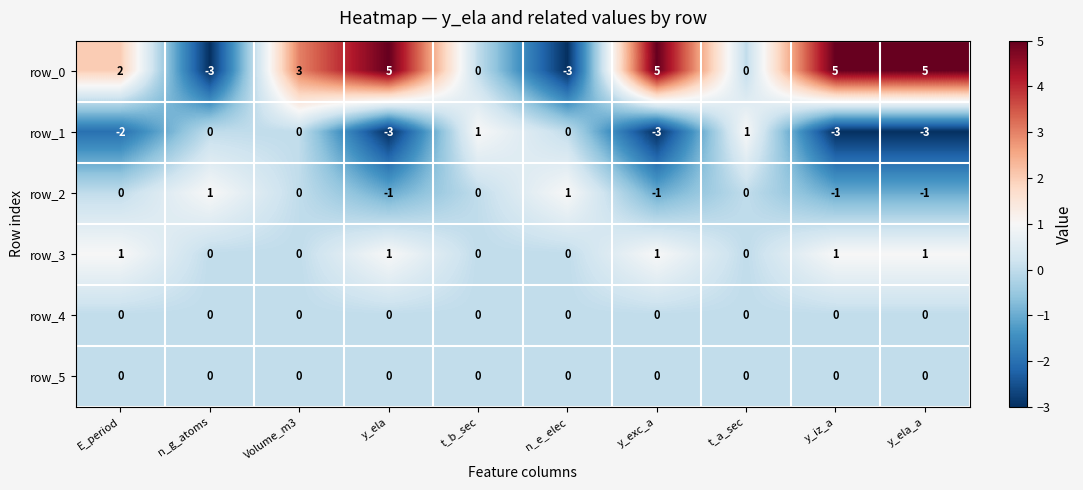

How many values in row_0 are below zero?

2